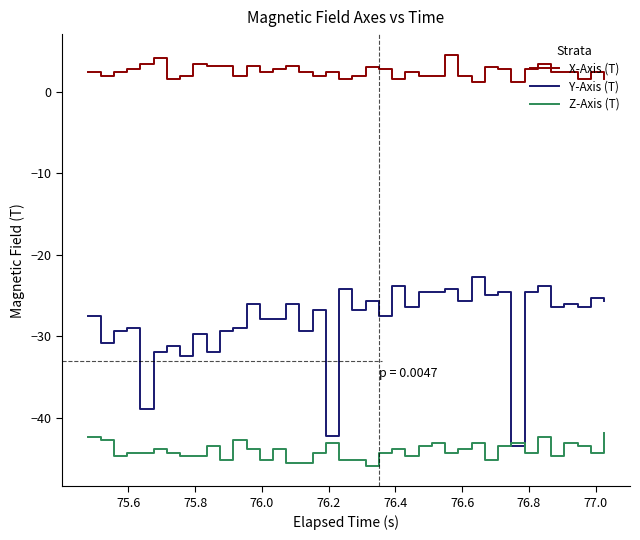

Which series has the largest total across all categories?

X-Axis (T)